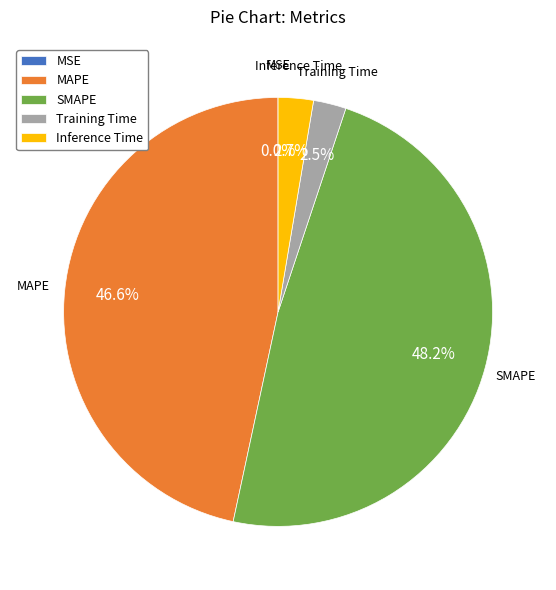

Combined, what portion of the pie is MAPE and Training Time?

49.1%